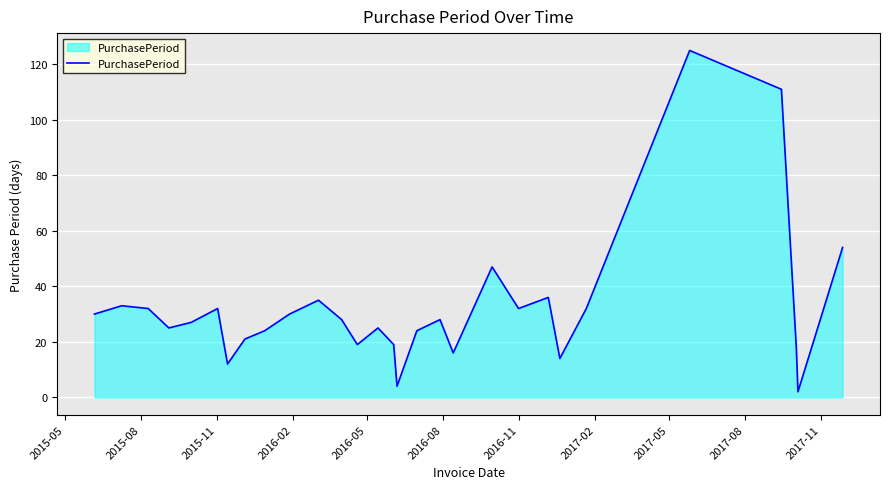

Does the chart display data point markers on the line(s)?

No